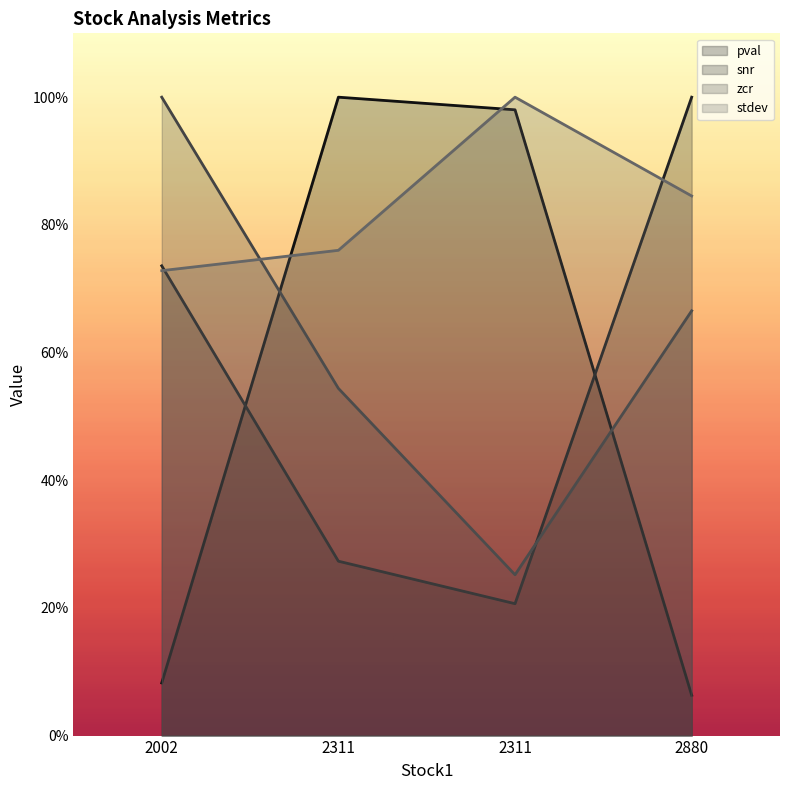

Which series has the widest spread of values?

pval